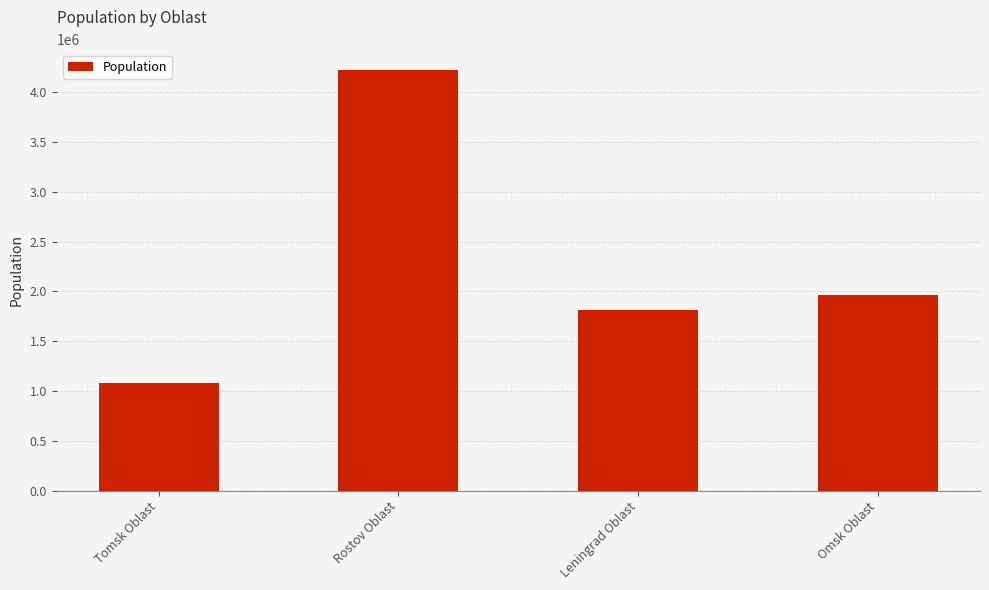

At which label does the data first exceed 1960081?

Rostov Oblast